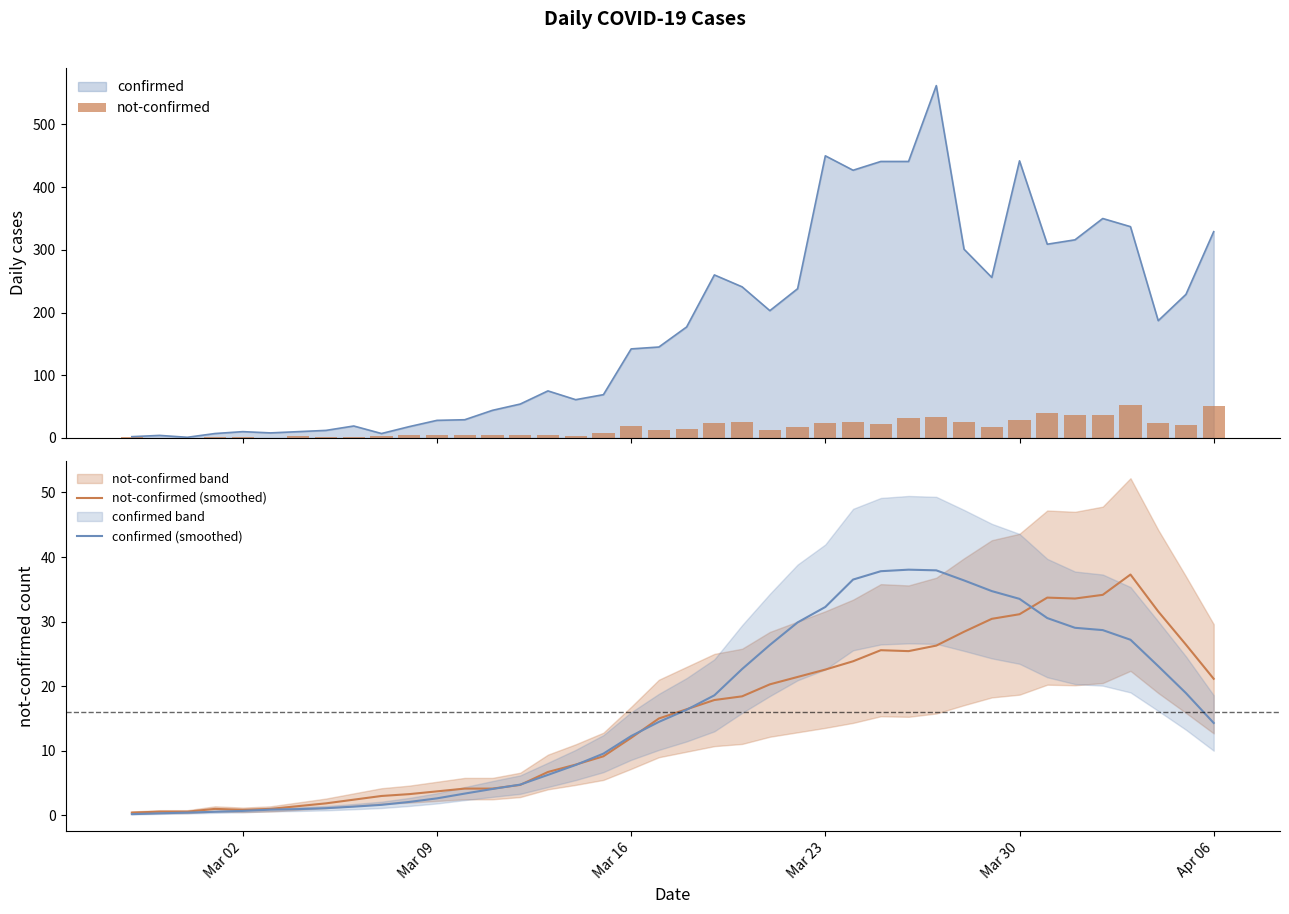

What is the maximum value for confirmed?

562